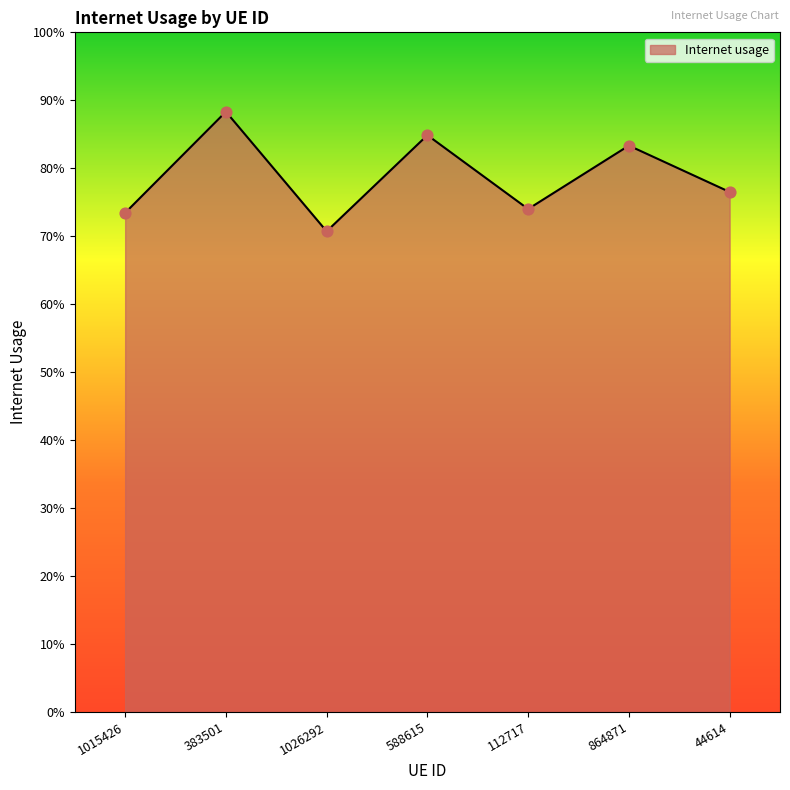

Which has a higher value, 112717 or 44614?

44614